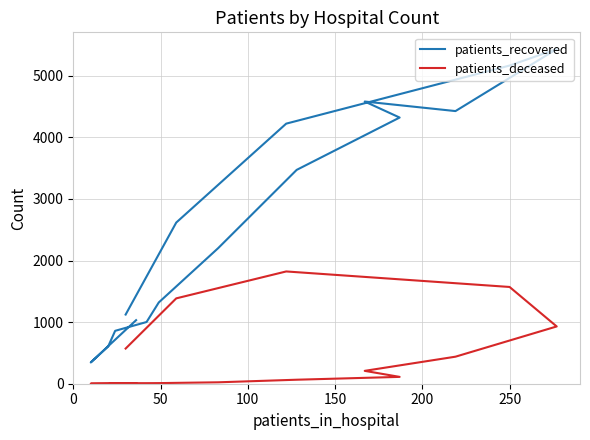

Rank the series at 250 from lowest to highest value.

patients_deceased, patients_recovered